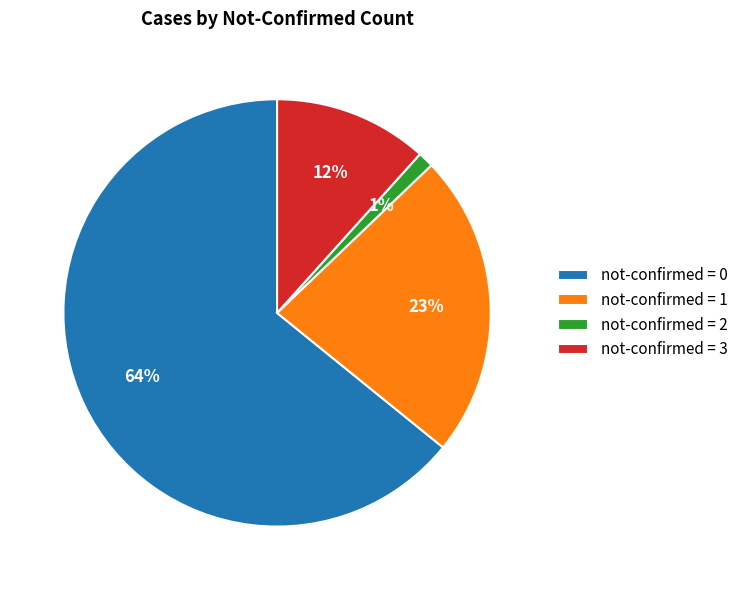

What percentage is the not-confirmed = 1 slice, to the nearest percent?

23%